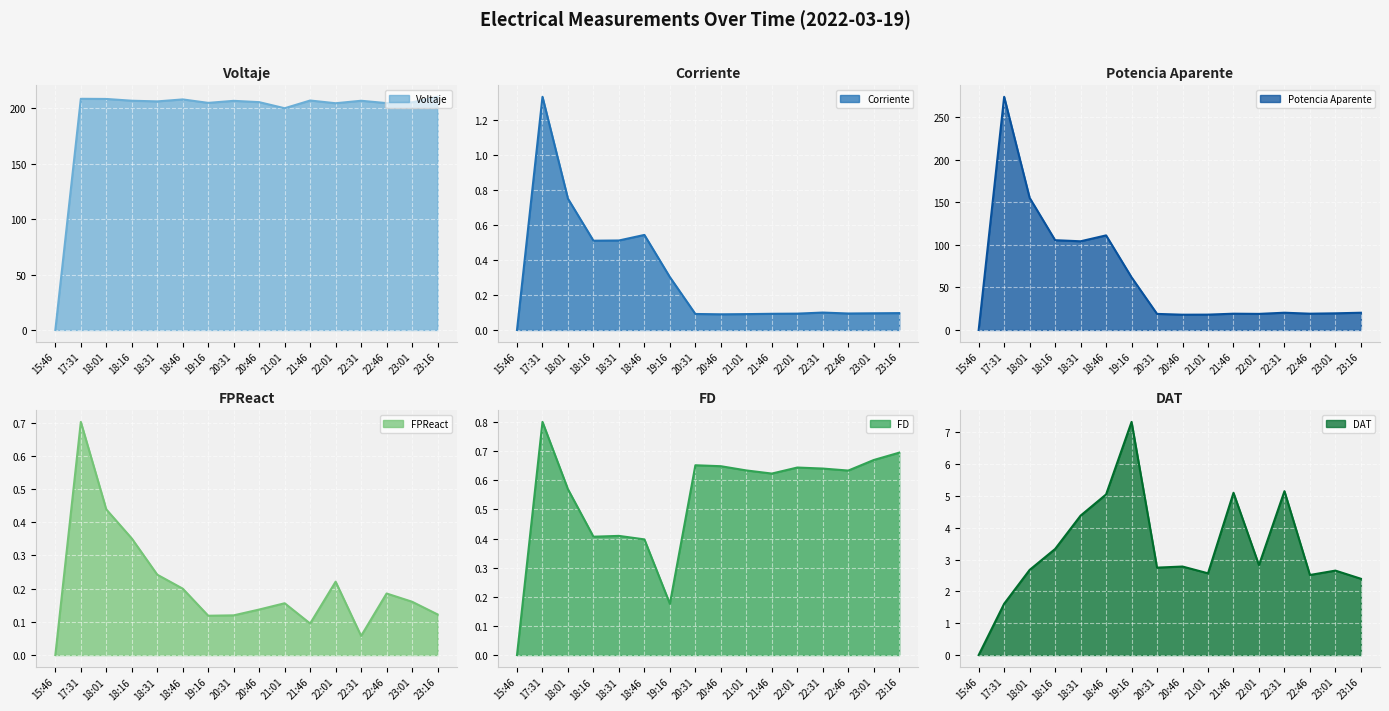

How many interior local valleys does the DAT series have?

4